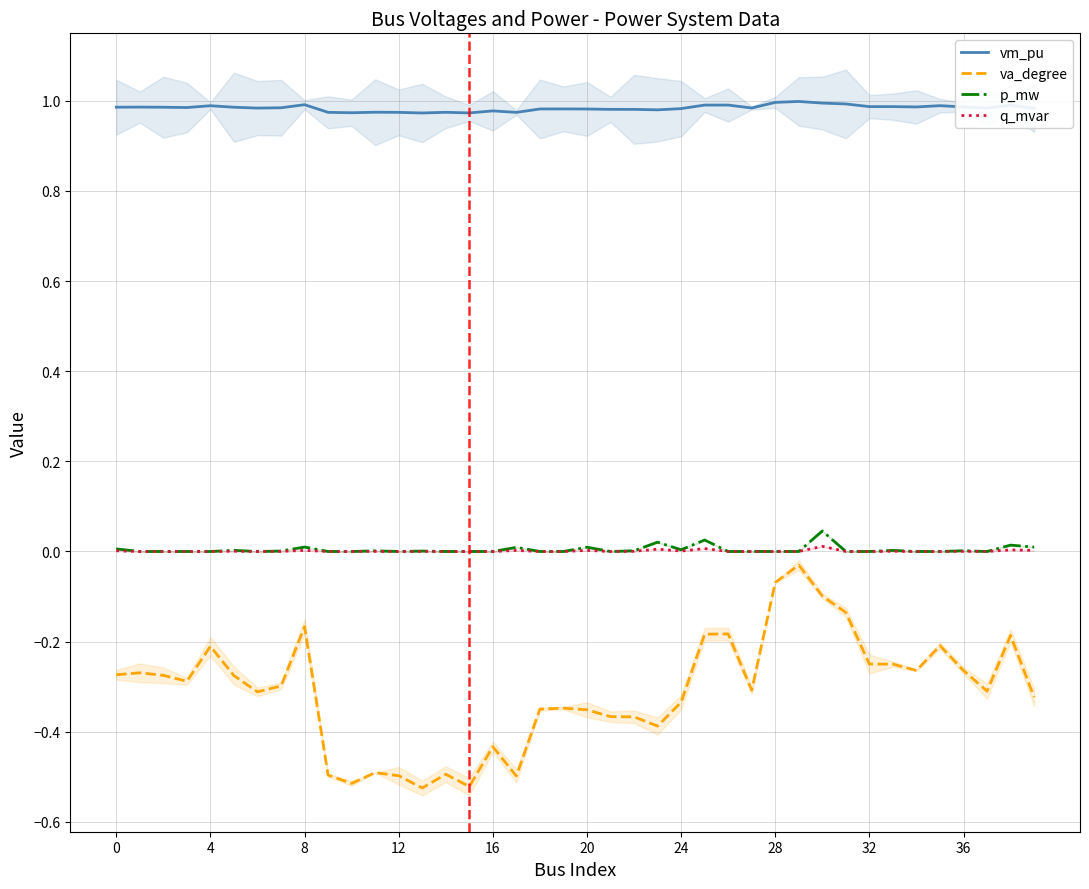

True or false: p_mw and q_mvar intersect in this chart.

False